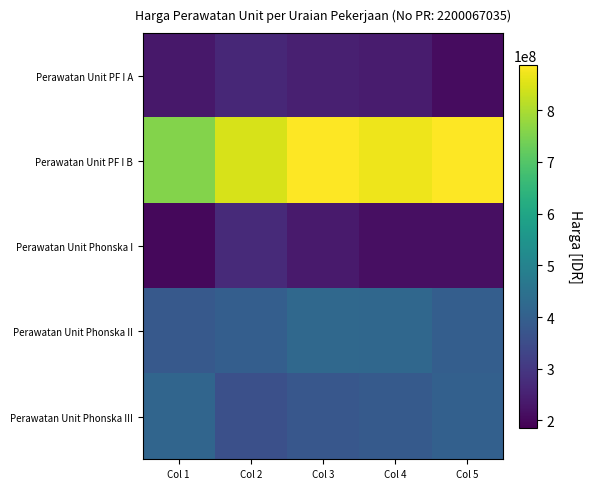

At which category does the chart reach its peak across all series?

Col 3